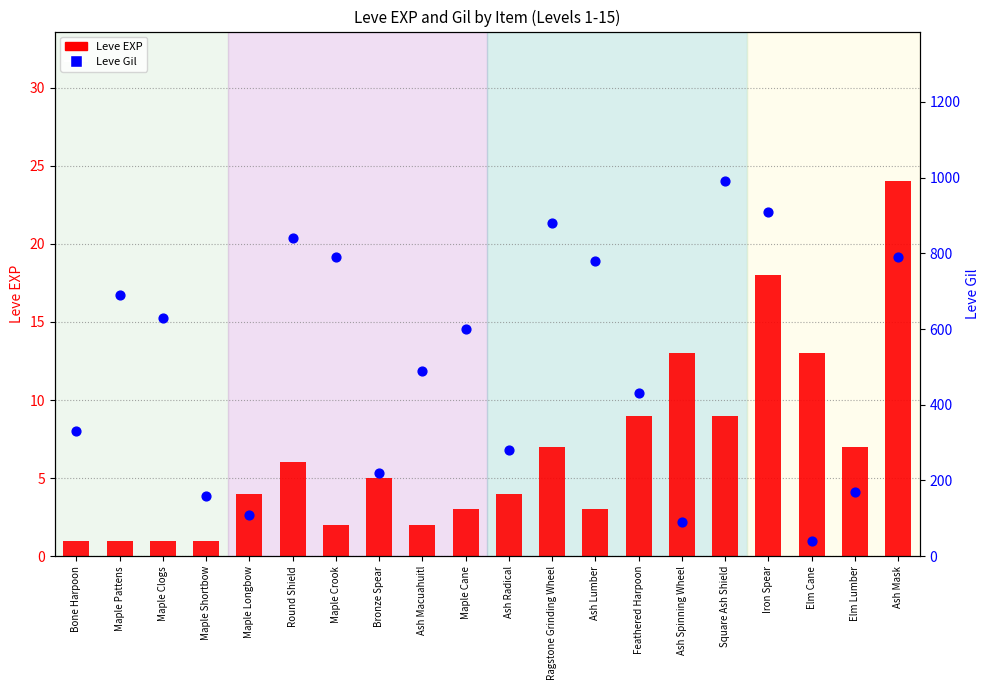

What are all the series names shown in the legend?

Leve EXP, Leve Gil